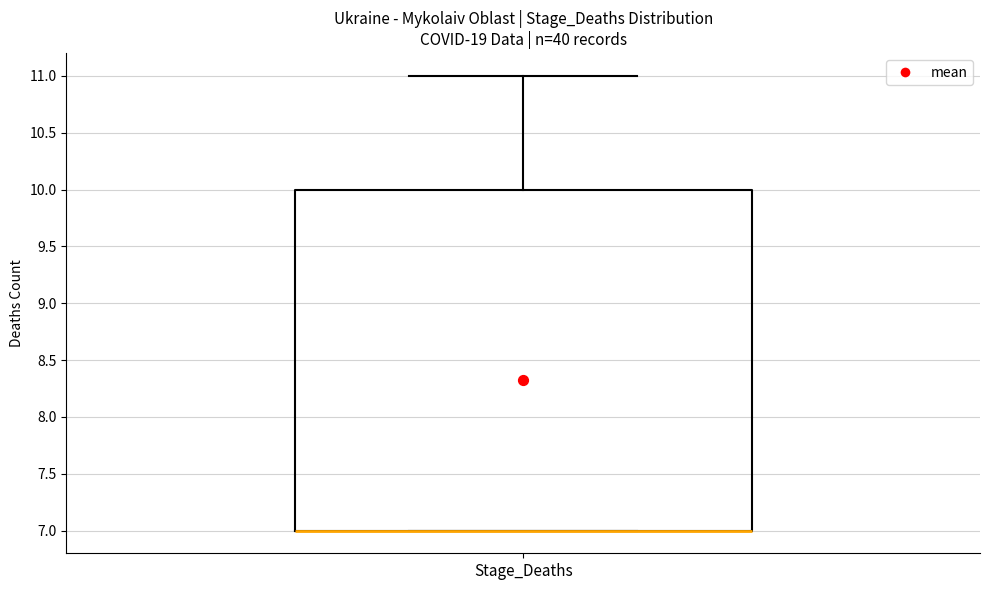

Read this box plot against the y-axis: the position of the median line, the range covered by the box, and the ends of both whiskers. The values are not printed on the chart, so give them approximately, as read against the axis.

median 7 (drawn on the box's lower edge), box 7 to 10, whiskers 7 to 11